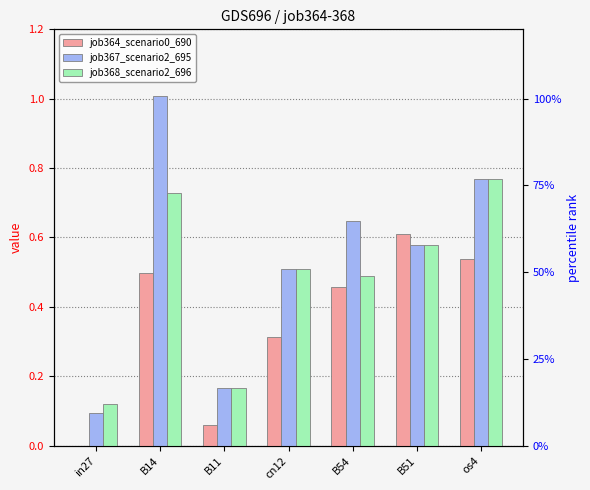

What is the total value across all series at B14?

2.2